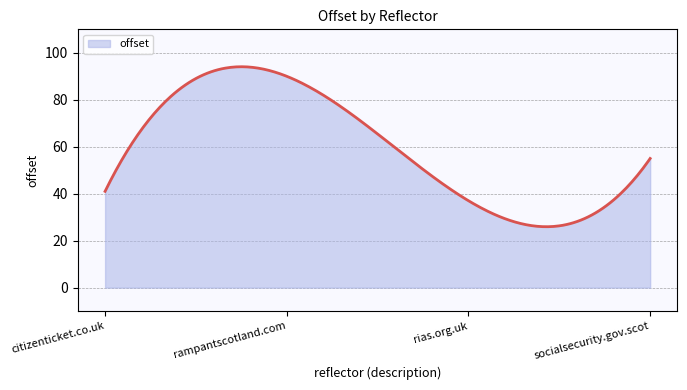

What is the maximum value shown in the chart?

94.1